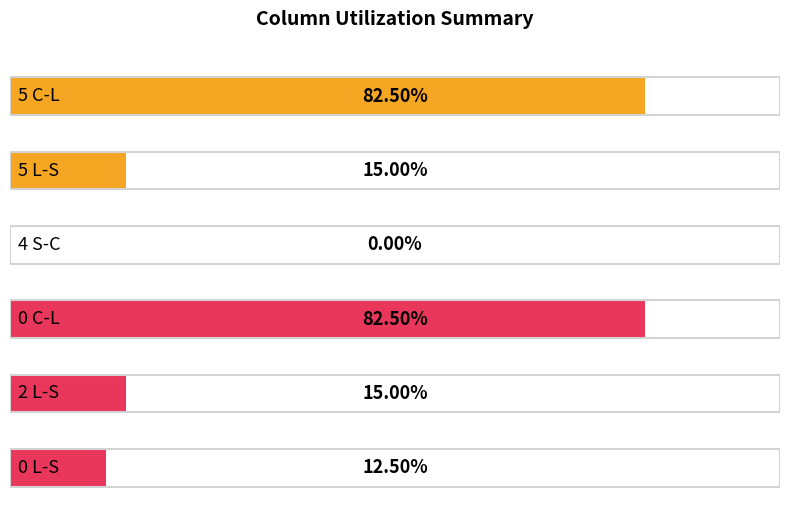

How many distinct data groups are displayed?

6